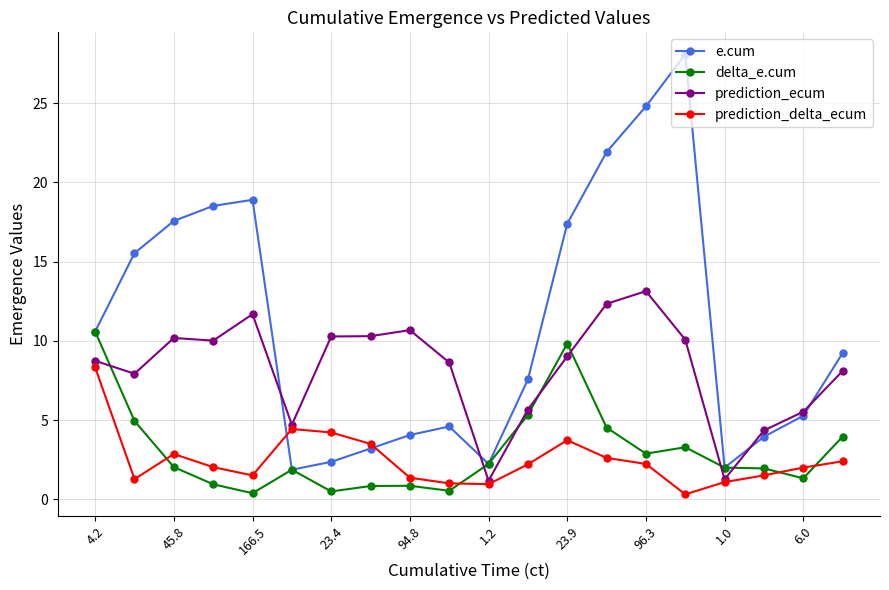

What is the value of the prediction_delta_ecum point at the 17th from the left?

1.1